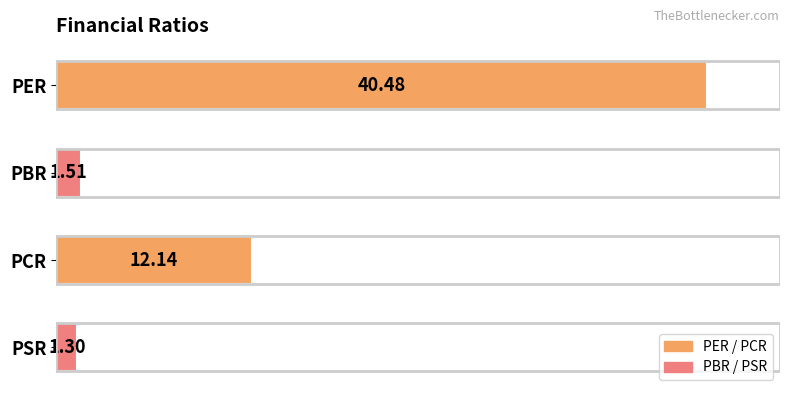

Count the number of data series in this chart.

1